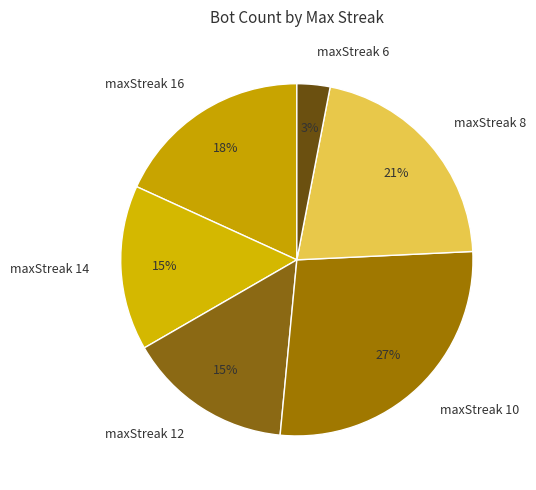

To the nearest percent, what percentage of the pie is maxStreak 10?

27%